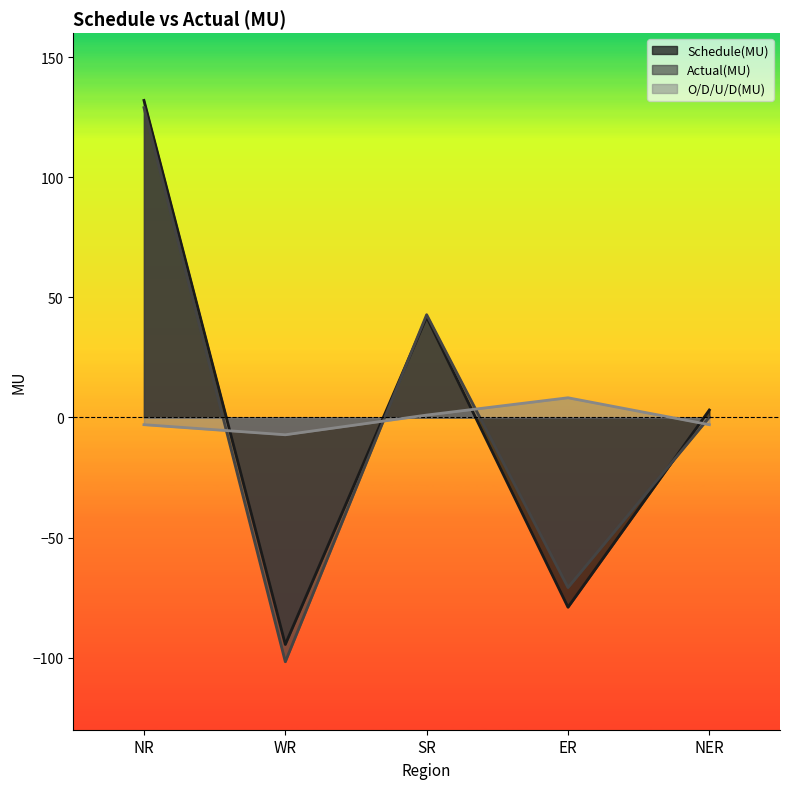

Is the value of O/D/U/D(MU) at NR greater than the value of Actual(MU) at WR?

Yes